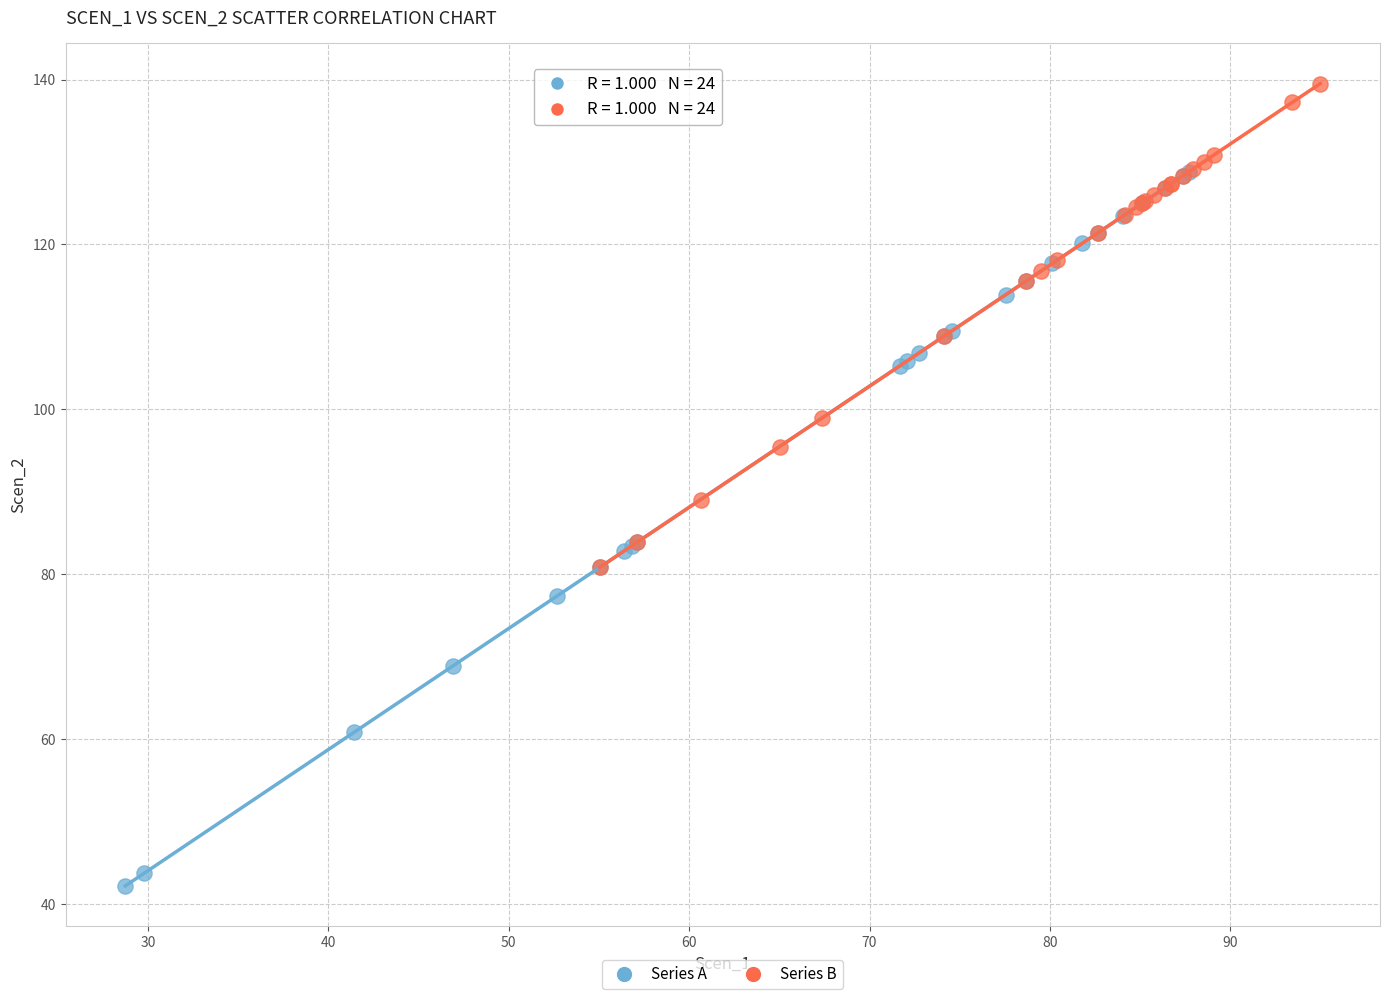

Which series reaches the maximum Y coordinate?

Series B